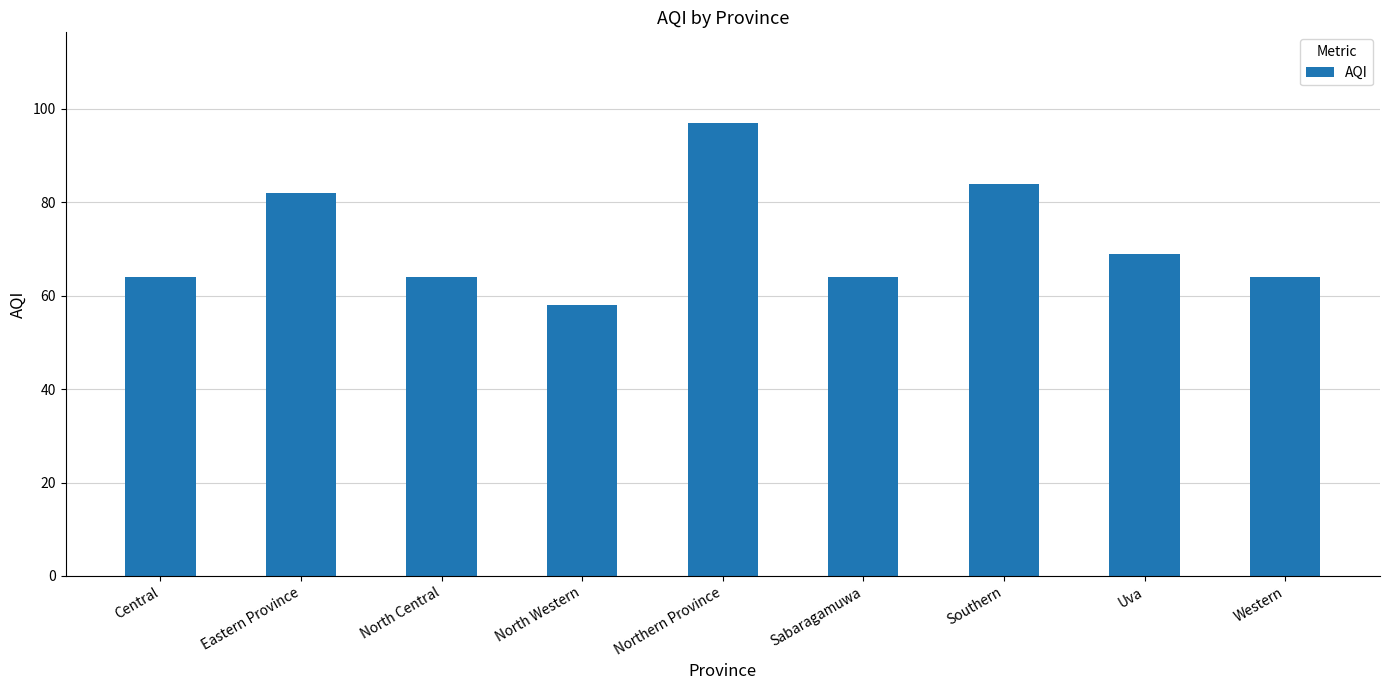

What is the greatest value displayed?

97